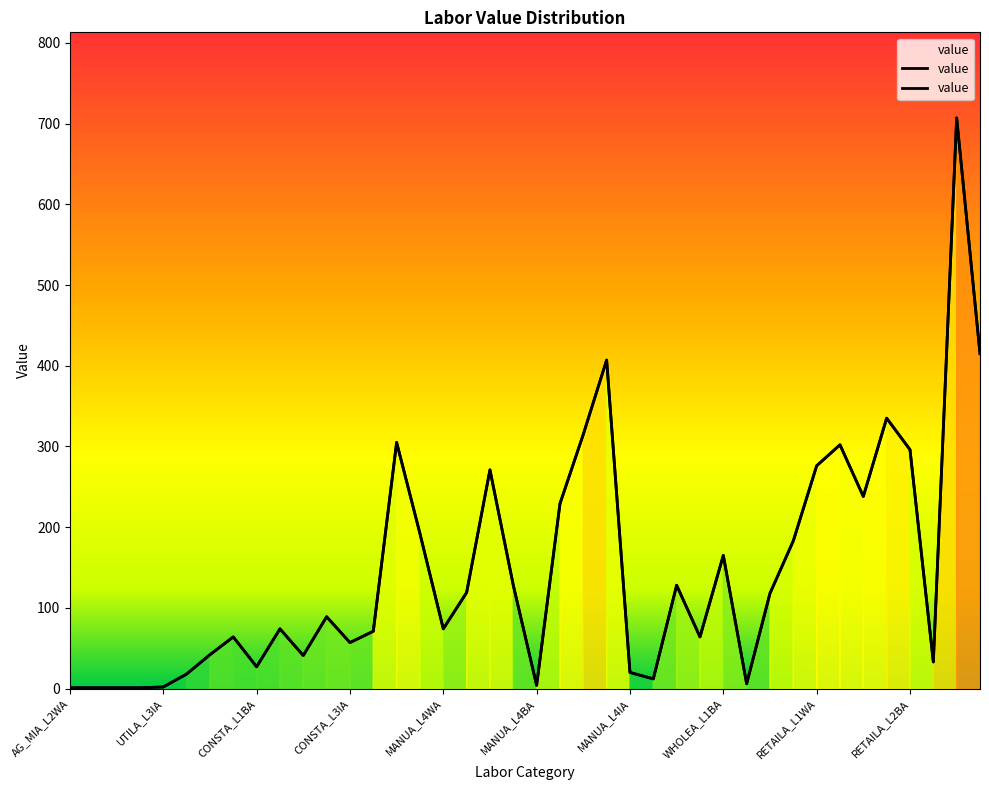

Is it true that the value at 35 is 335?

True